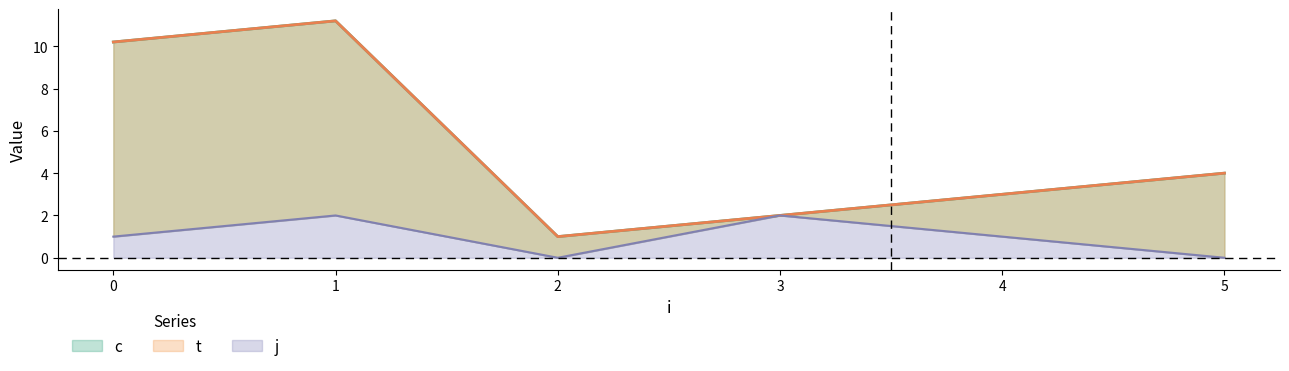

Is the value of j at 1 greater than the value of t at 3?

No